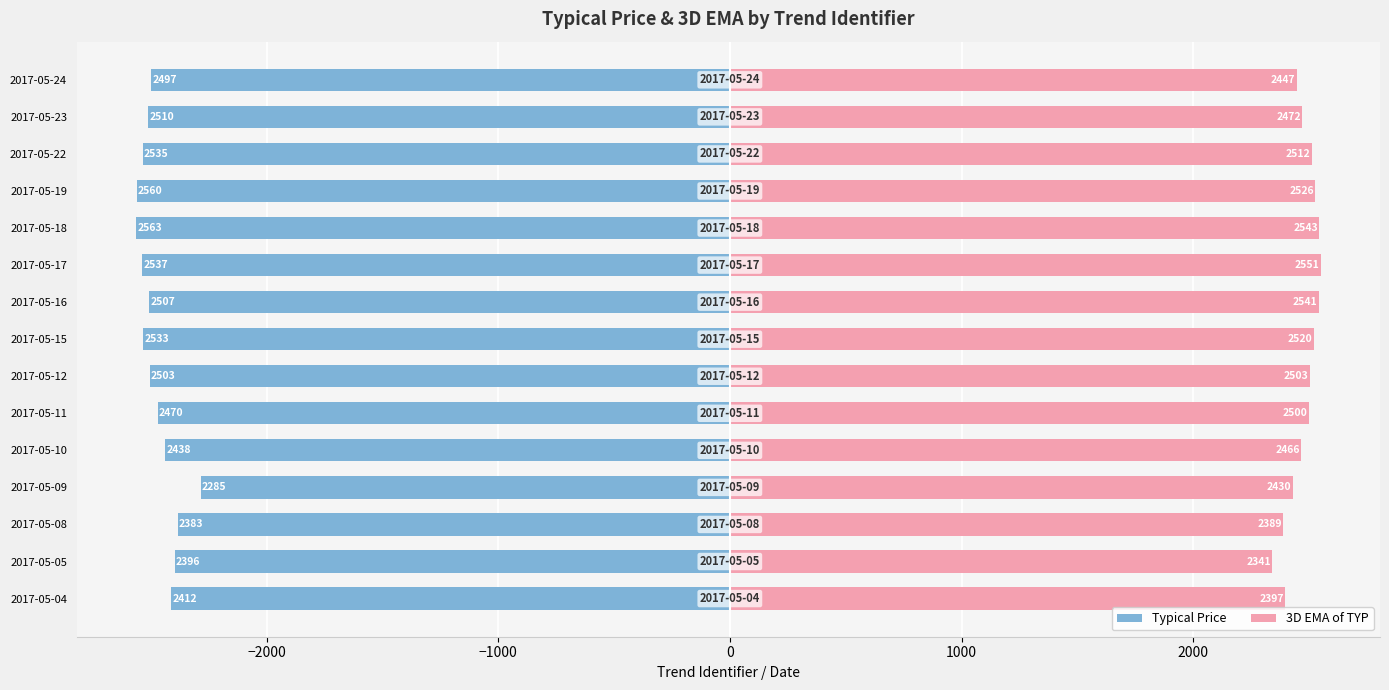

True or false: Typical Price has a value of -4071.1 at 2017-05-16.

False